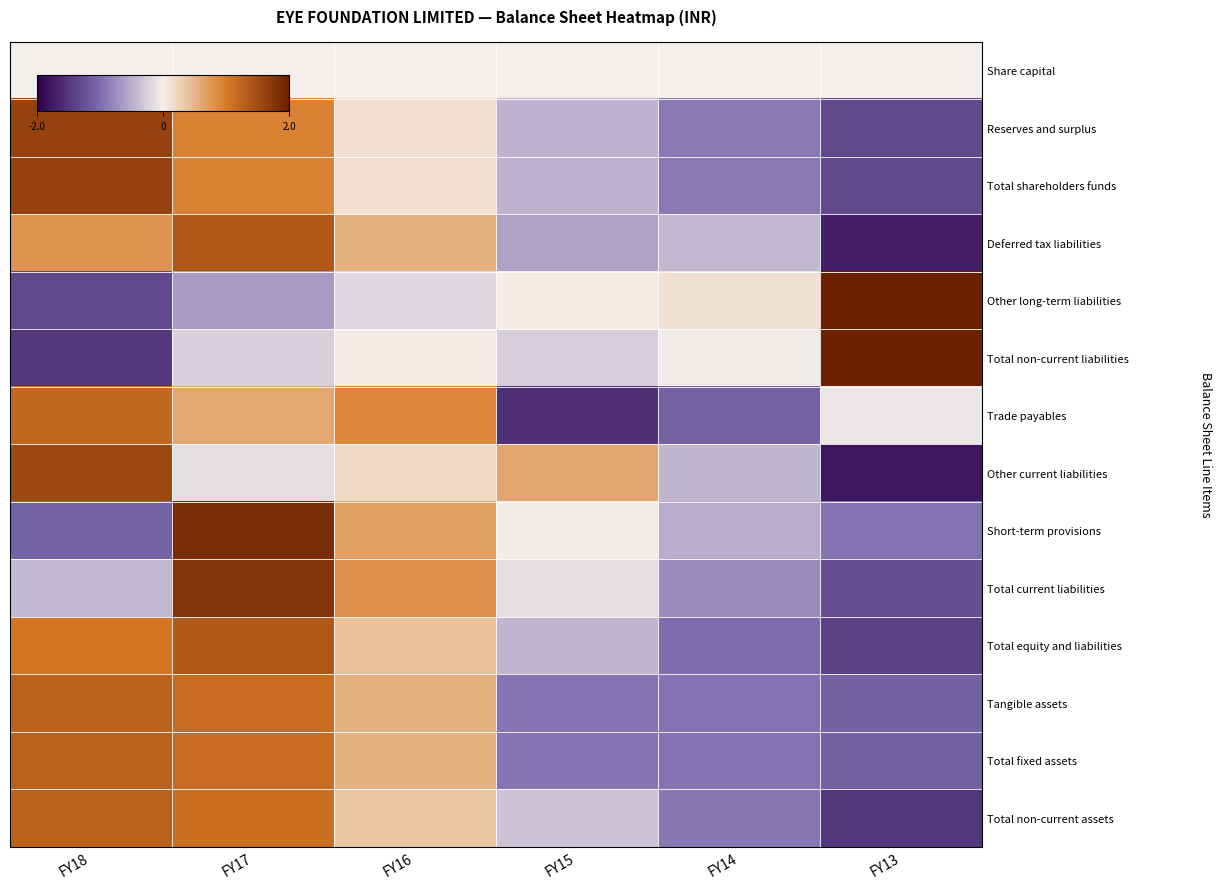

What is the total value across all series at FY18?

7.2